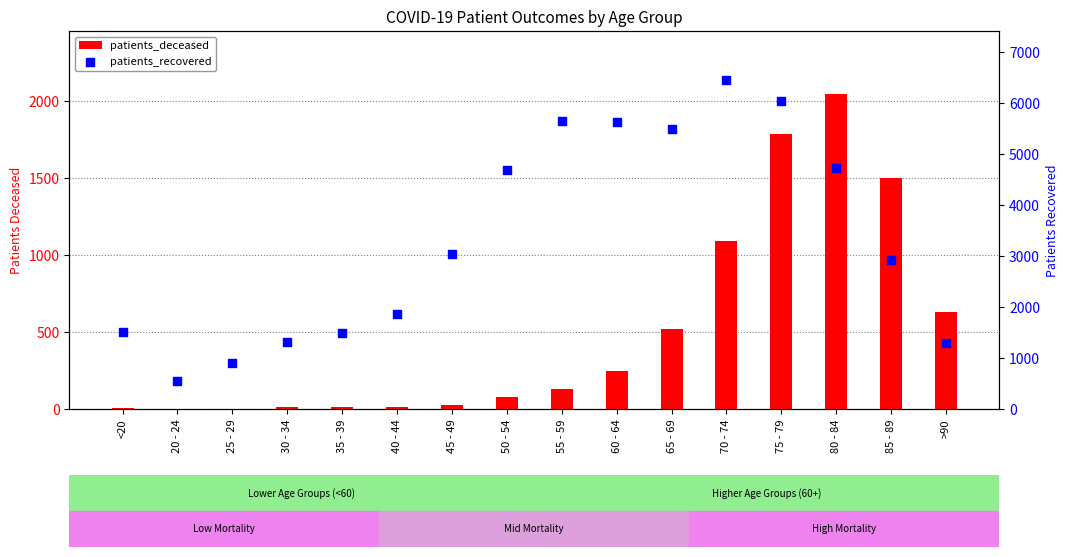

What are all the series names shown in the legend?

patients_deceased, patients_recovered